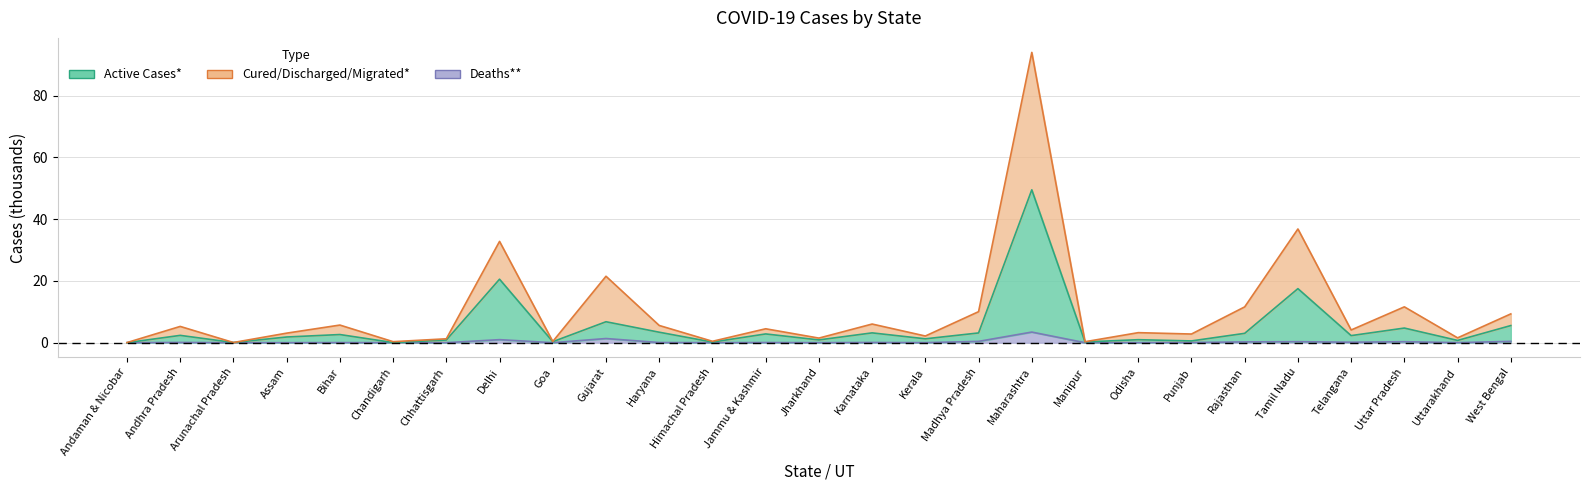

At which category does Cured/Discharged/Migrated* reach its first local valley?

Arunachal Pradesh